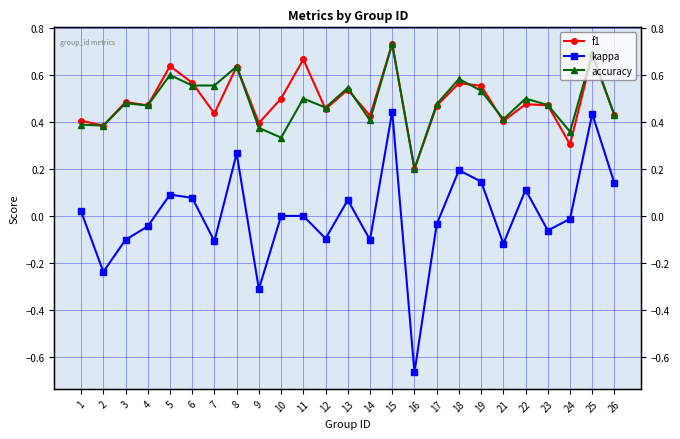

True or false: accuracy and f1 cross at least once.

True